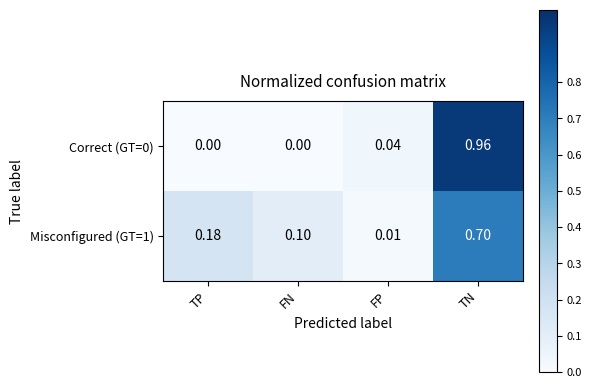

At which label does Misconfigured (GT=1) reach its minimum?

FP